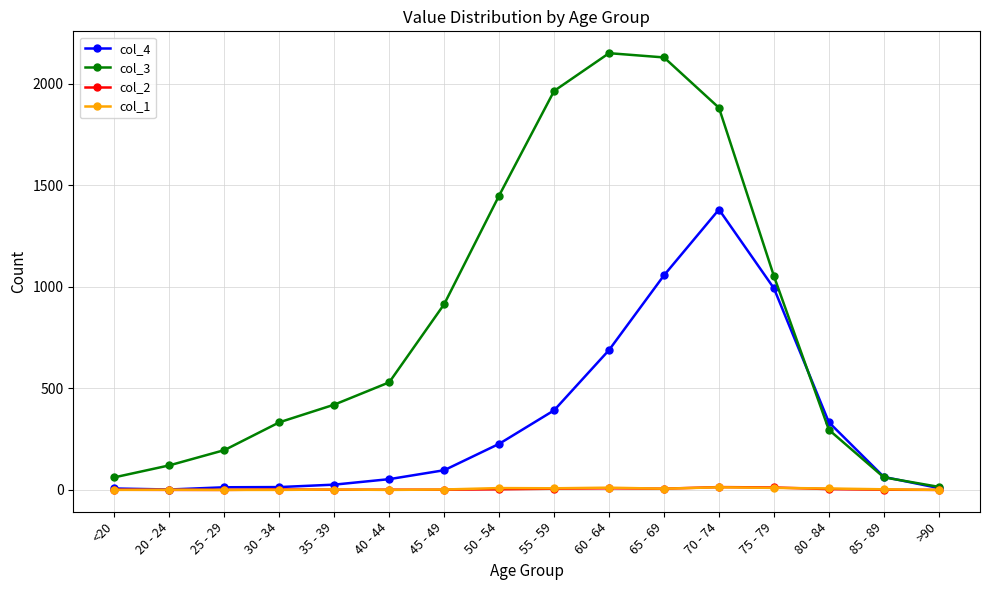

Is the value of col_4 at 80 - 84 greater than the value of col_2 at >90?

Yes